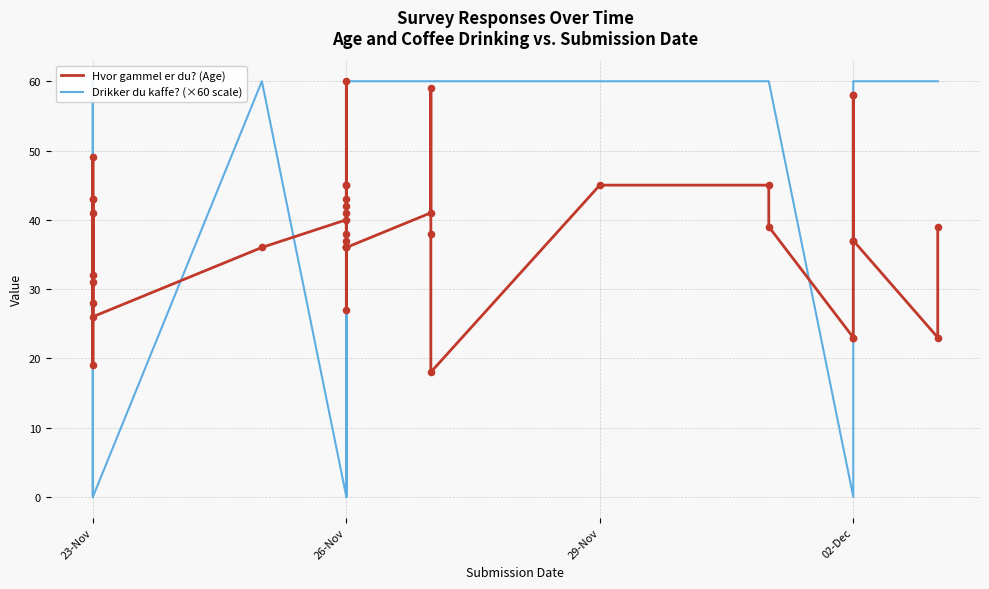

Is the value of Drikker du kaffe? (×60 scale) at 18 greater than the value of Hvor gammel er du? (Age) at 30?

Yes